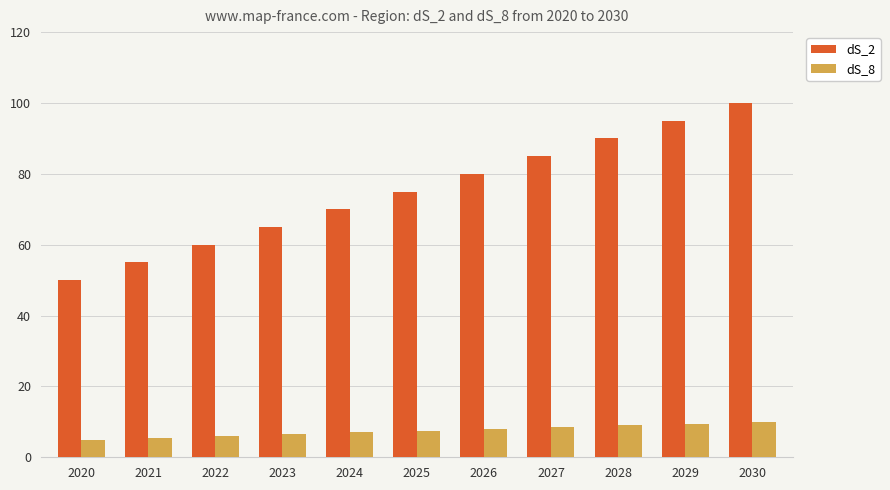

List the series in order of their overall mean, highest first.

dS_2, dS_8